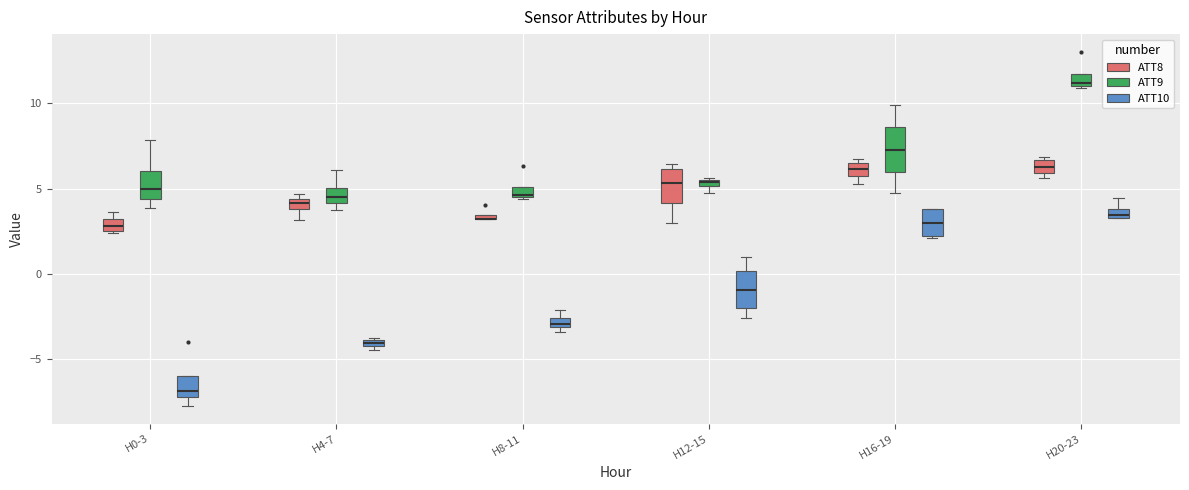

Where is the upper edge of the box for H16-19 (ATT8) on the y-axis? The values are not printed on the chart, so give them approximately, as read against the axis.

6.5